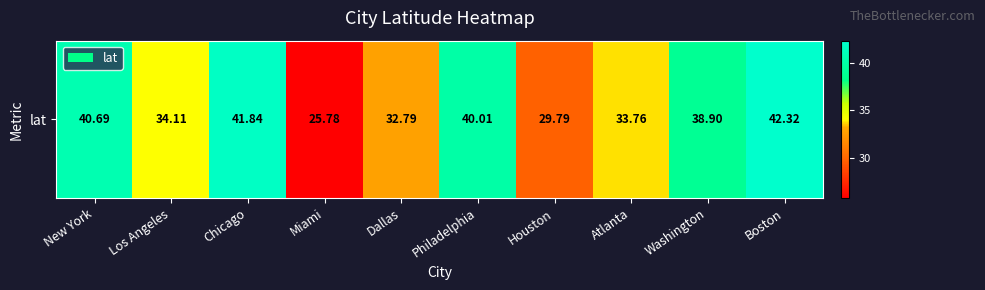

What is the sum of all values?

360.0